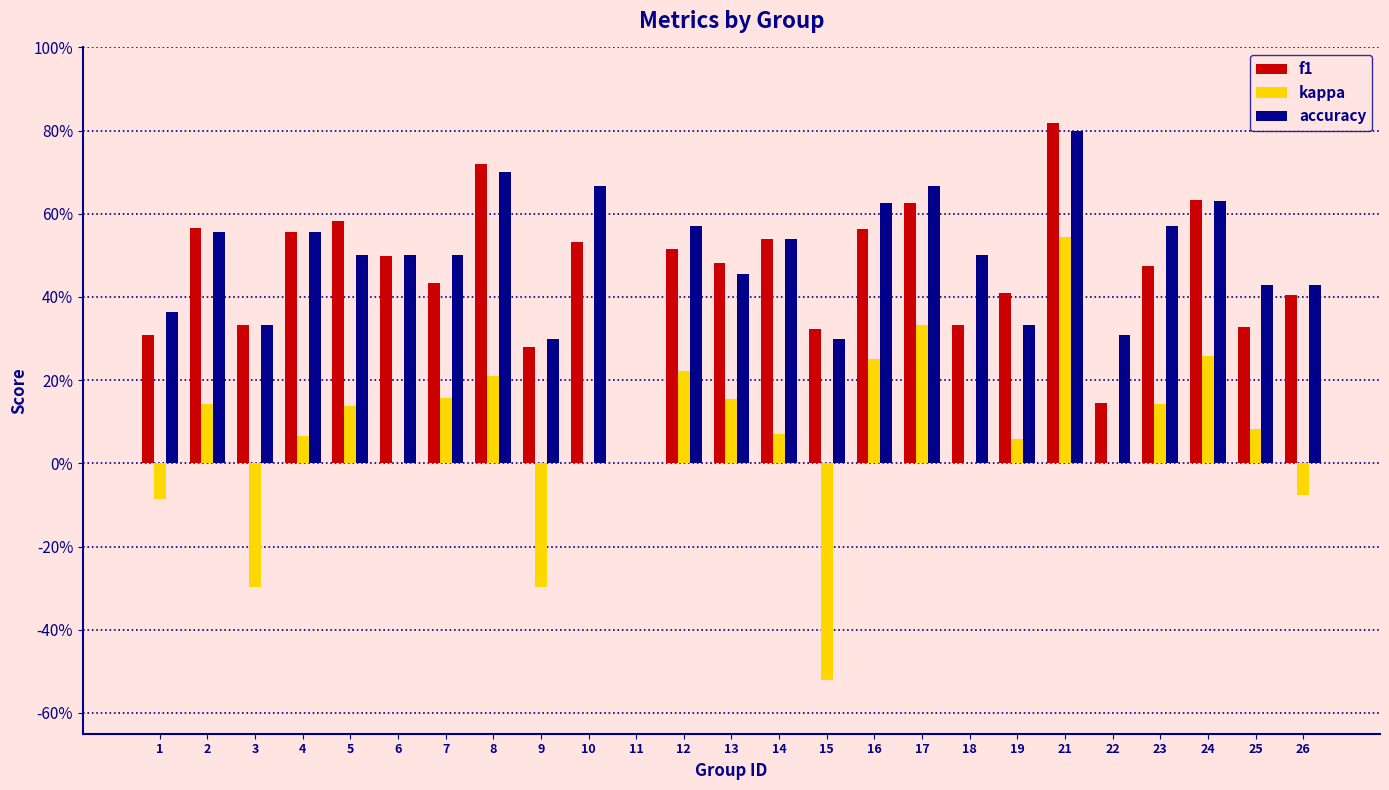

Reading left to right, what are all the values shown in this chart?

f1: 0.3	0.6	0.3	0.6	0.6	0.5	0.4	0.7	0.3	0.5	0.0	0.5	0.5	0.5	0.3	0.6	0.6	0.3	0.4	0.8	0.1	0.5	0.6	0.3	0.4
kappa: -0.1	0.1	-0.3	0.1	0.1	0.0	0.2	0.2	-0.3	0.0	0.0	0.2	0.2	0.1	-0.5	0.2	0.3	0.0	0.1	0.5	0.0	0.1	0.3	0.1	-0.1
accuracy: 0.4	0.6	0.3	0.6	0.5	0.5	0.5	0.7	0.3	0.7	0.0	0.6	0.5	0.5	0.3	0.6	0.7	0.5	0.3	0.8	0.3	0.6	0.6	0.4	0.4